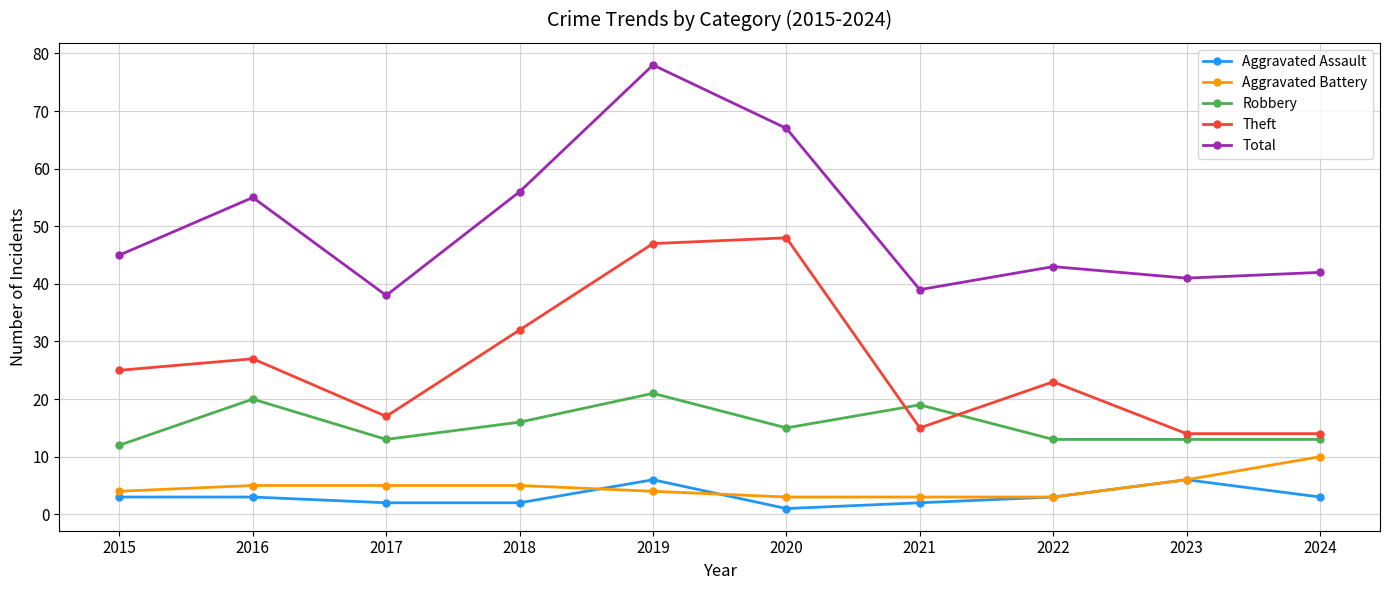

What are all the series names shown in the legend?

Aggravated Assault, Aggravated Battery, Robbery, Theft, Total